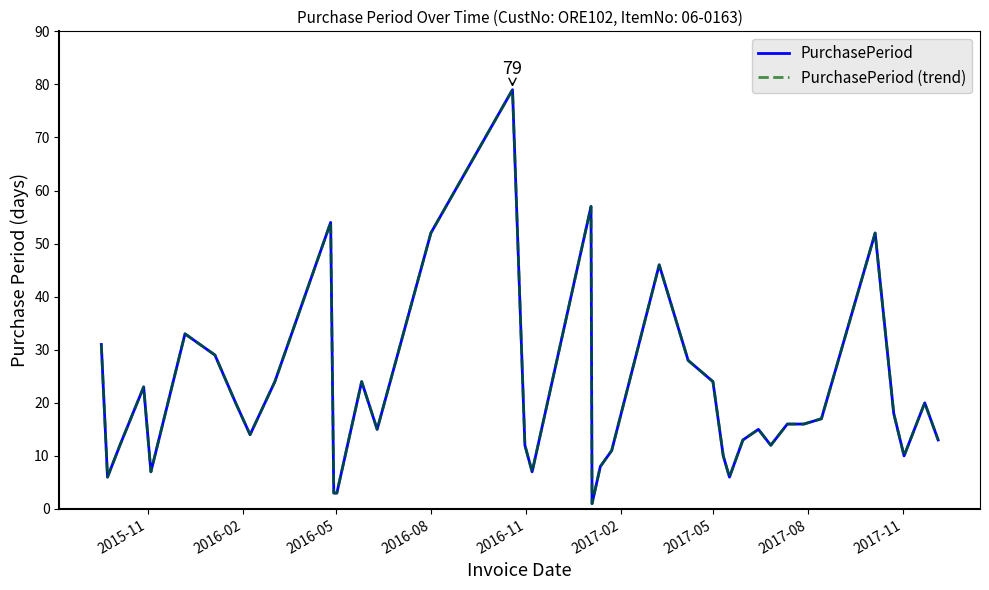

Does the chart have visible grid lines?

No